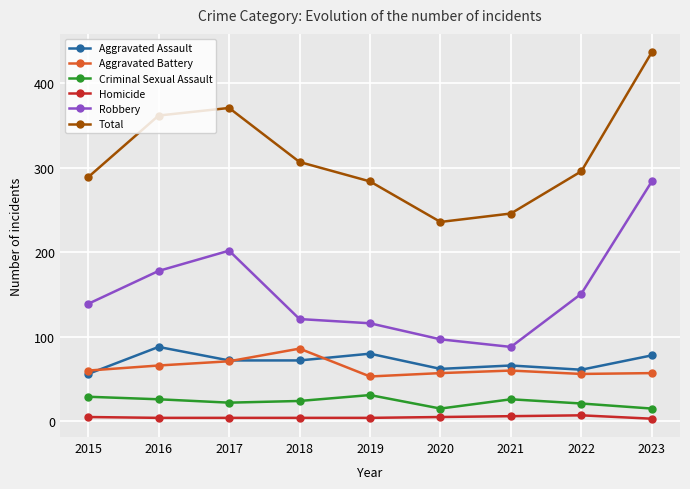

True or false: Aggravated Assault and Total cross at least once.

False